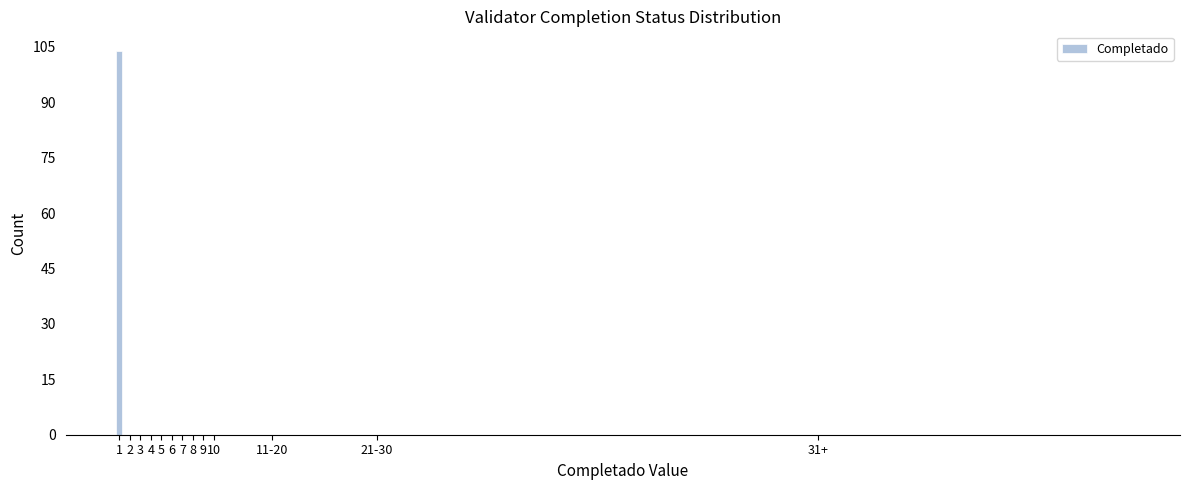

Reading right to left, transcribe all the data shown in this chart.

31+=0	21-30=0	11-20=0	10=0	9=0	8=0	7=0	6=0	5=0	4=0	3=0	2=0	1=104